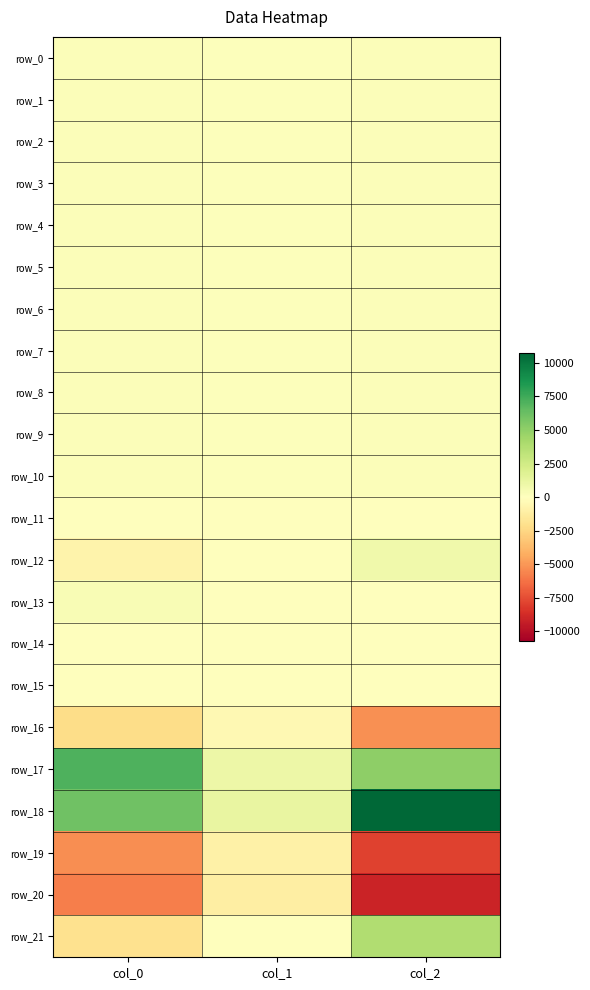

Is the value of row_20 at col_1 greater than the value of row_12 at col_0?

No